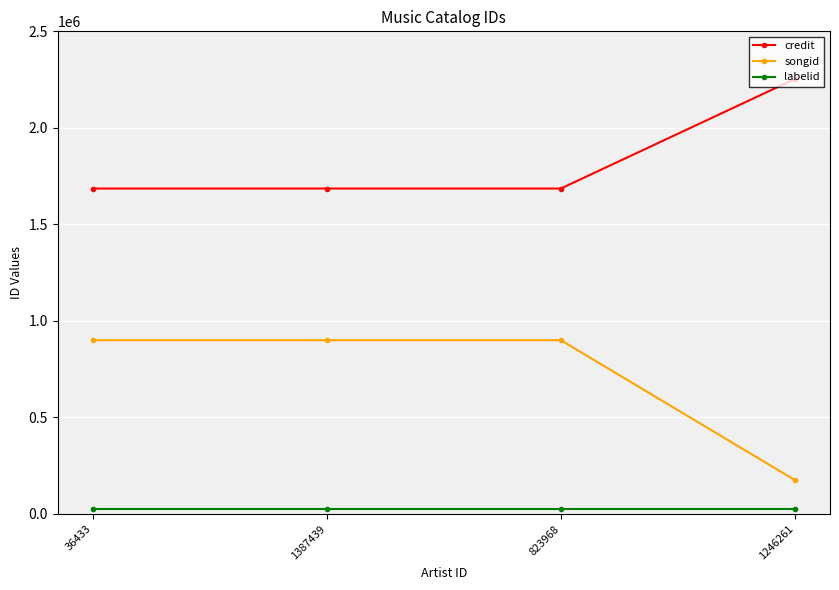

Which series has the widest spread of values?

songid